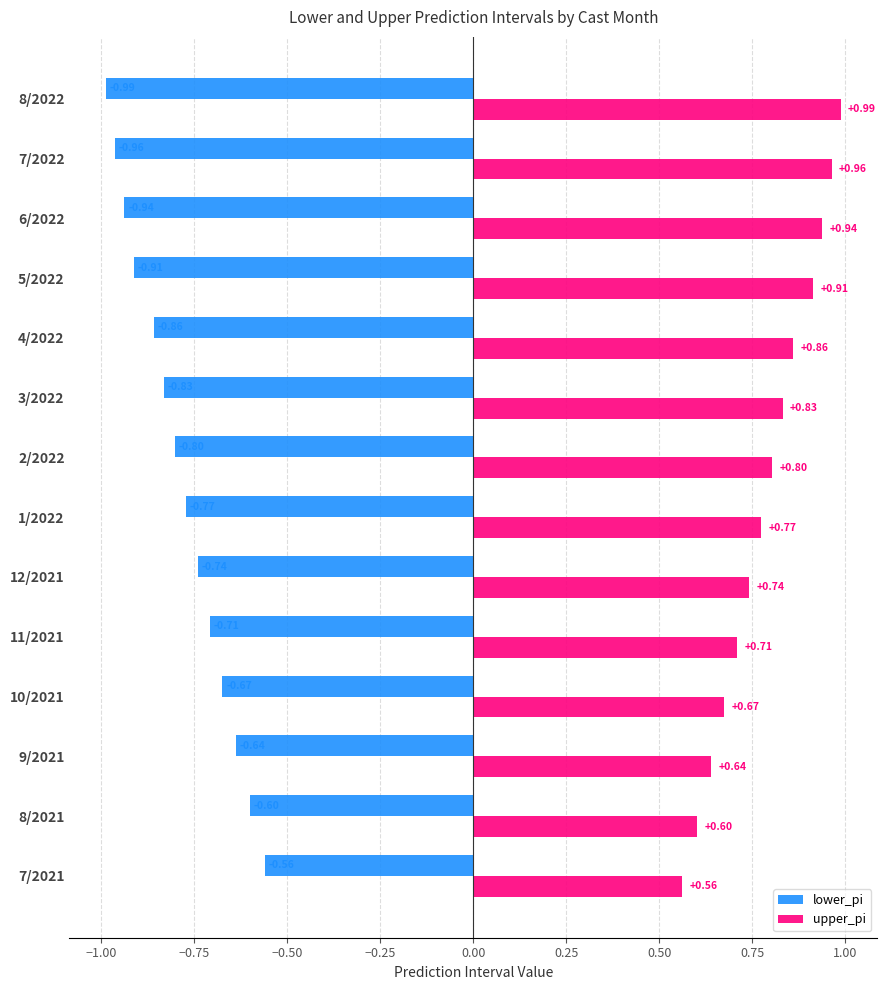

List the labels in order of lower_pi value, largest first.

7/2021, 8/2021, 9/2021, 10/2021, 11/2021, 12/2021, 1/2022, 2/2022, 3/2022, 4/2022, 5/2022, 6/2022, 7/2022, 8/2022